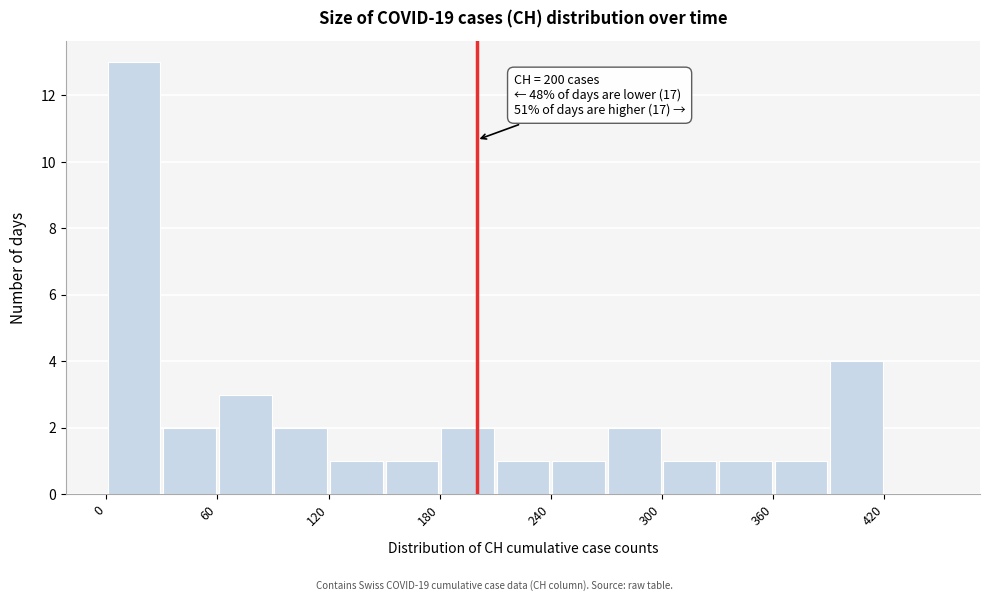

Around what value on the x-axis is the tallest bar? Give the approximate position of its centre, as read against the axis.

20